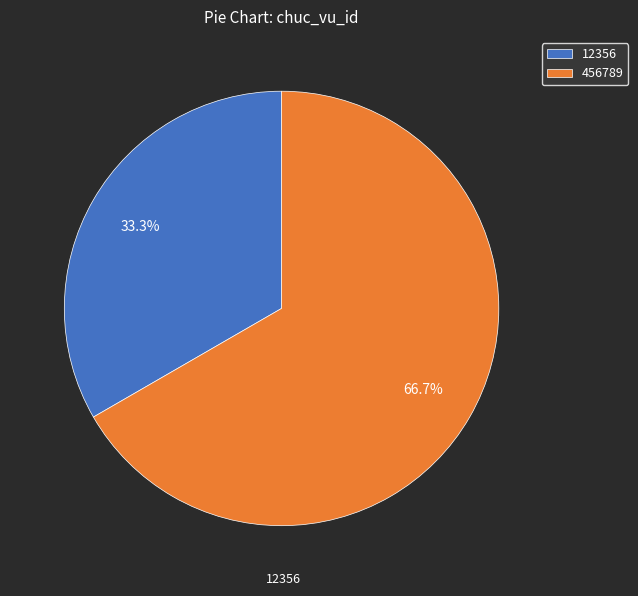

How many slices are in this pie chart?

2